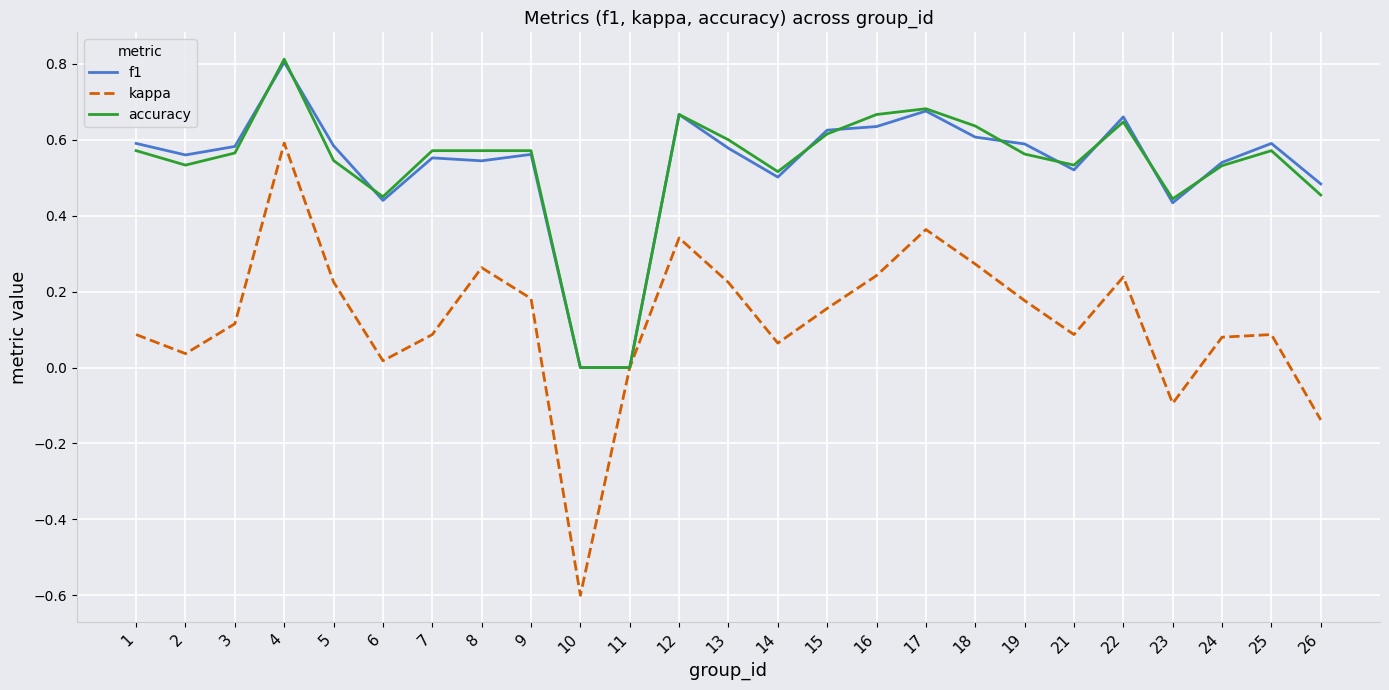

What are all the series names shown in the legend?

f1, kappa, accuracy